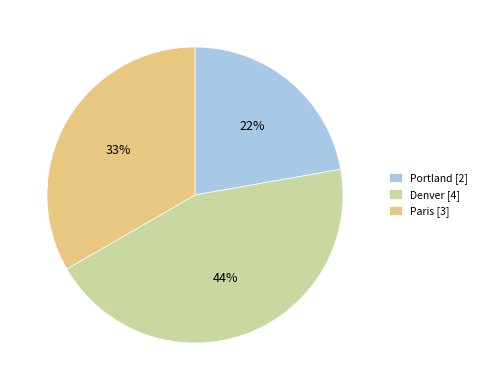

How many slices are in this pie chart?

3